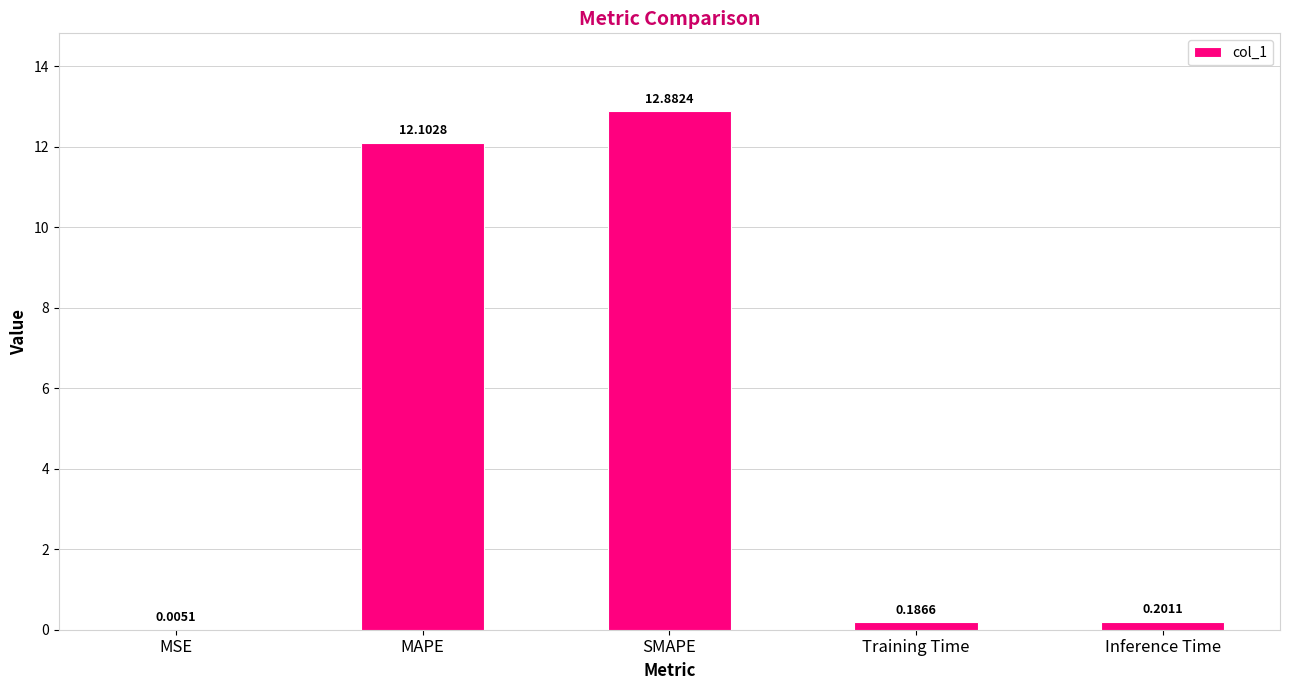

How many distinct data groups are displayed?

1